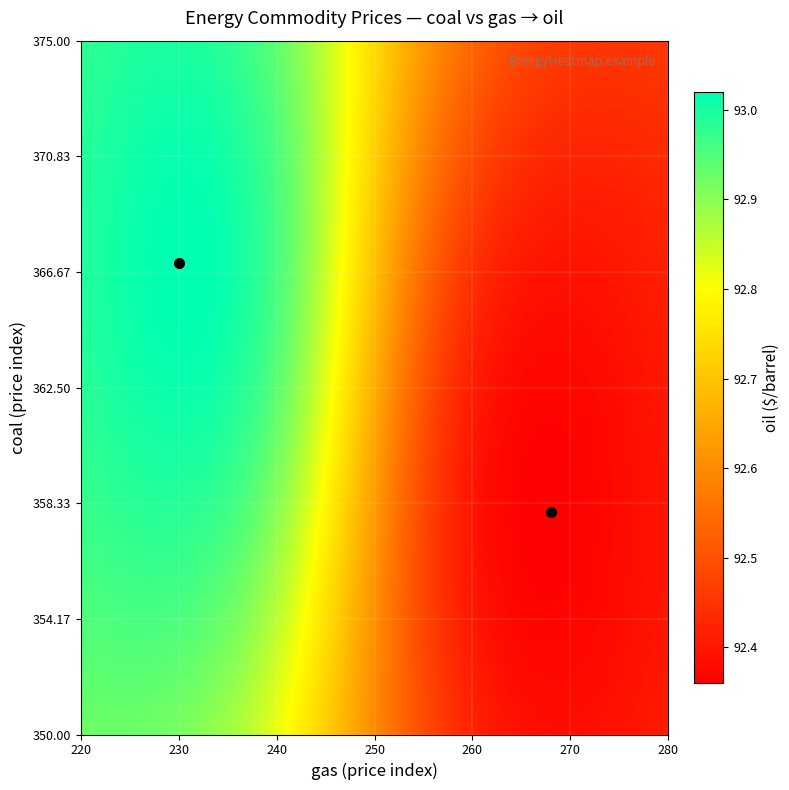

At how many categories does at least one series exceed 92?

30